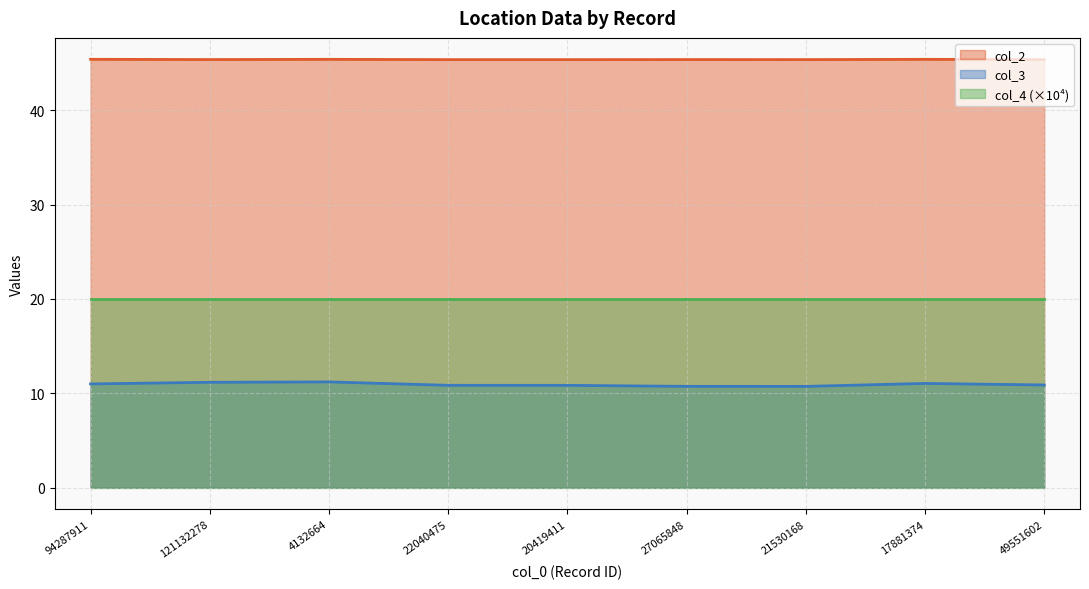

How many distinct data groups are displayed?

3